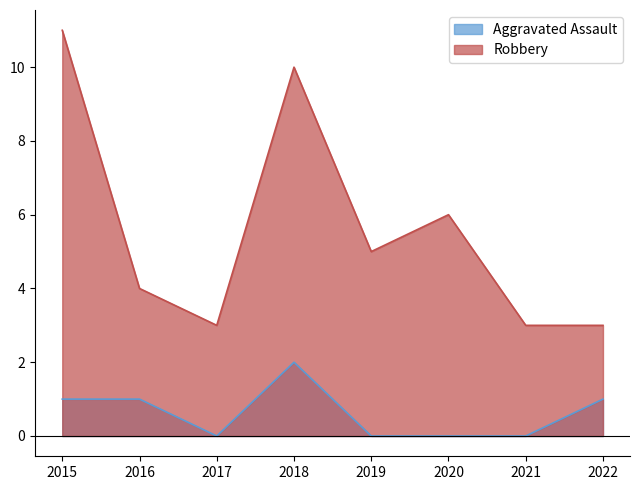

True or false: Aggravated Assault and Robbery intersect in this chart.

False